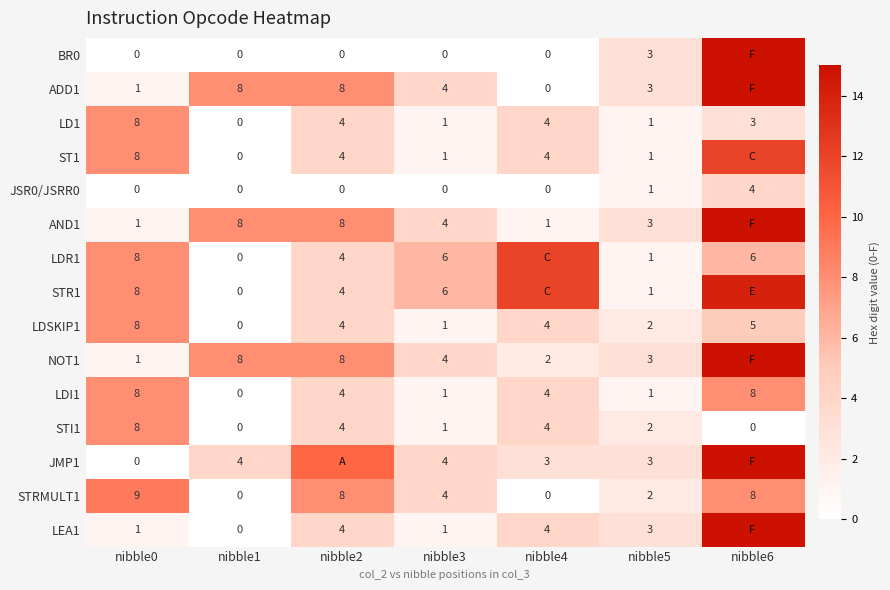

Rank the series at nibble0 from lowest to highest value.

BR0, JSR0/JSRR0, JMP1, ADD1, AND1, NOT1, LEA1, LD1, ST1, LDR1, STR1, LDSKIP1, LDI1, STI1, STRMULT1